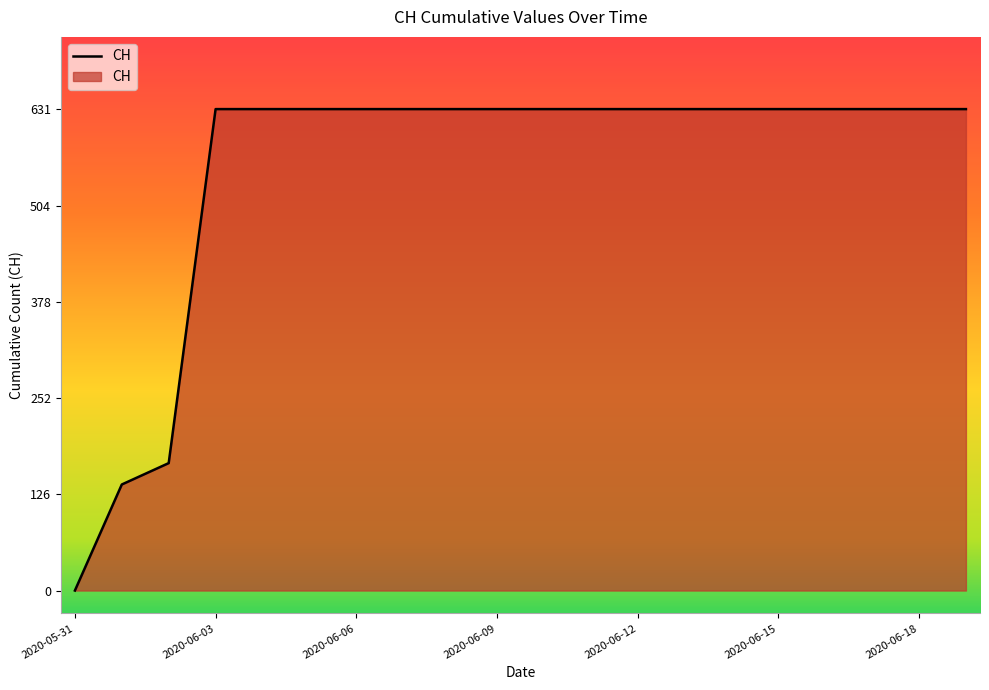

Reading left to right, list all the values displayed in this chart.

0	139	167	631	631	631	631	631	631	631	631	631	631	631	631	631	631	631	631	631